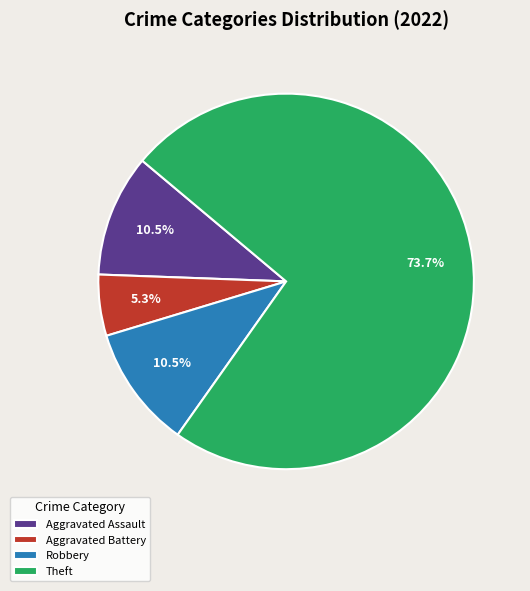

What portion of the pie excludes Aggravated Battery?

94.7%